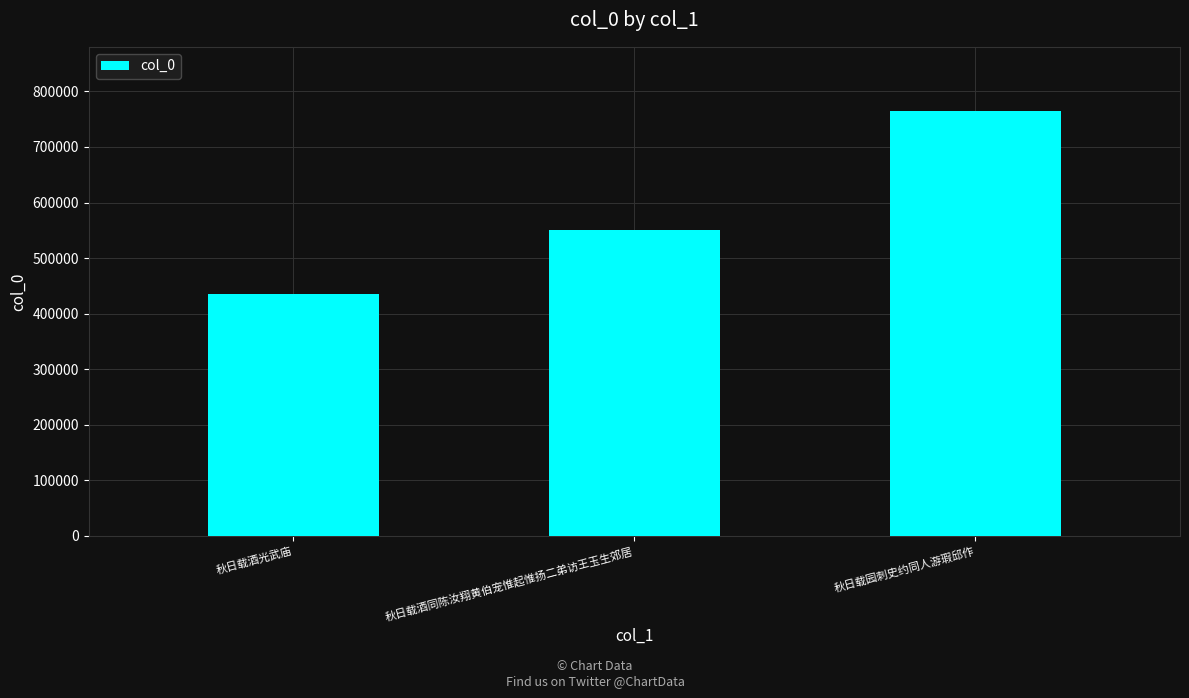

The chart shows a value of 942634 at 秋日载酒同陈汝翔黄伯宠惟起惟扬二弟访王玉生郊居. True or false?

False